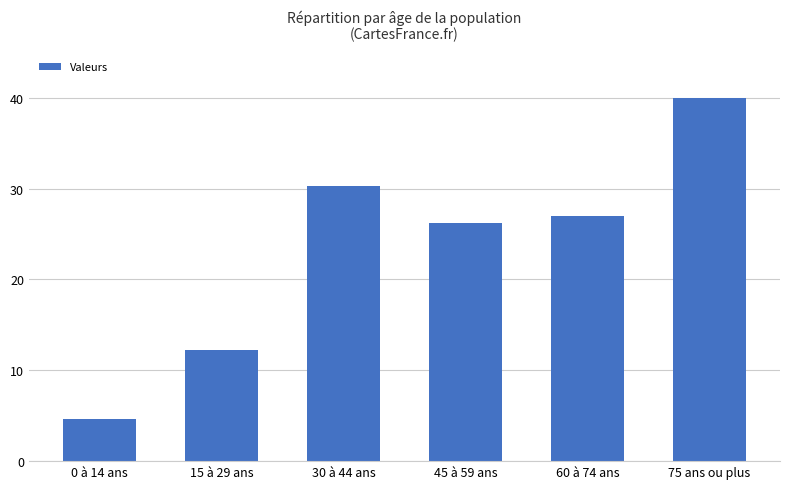

What is the maximum value shown in the chart?

40.0